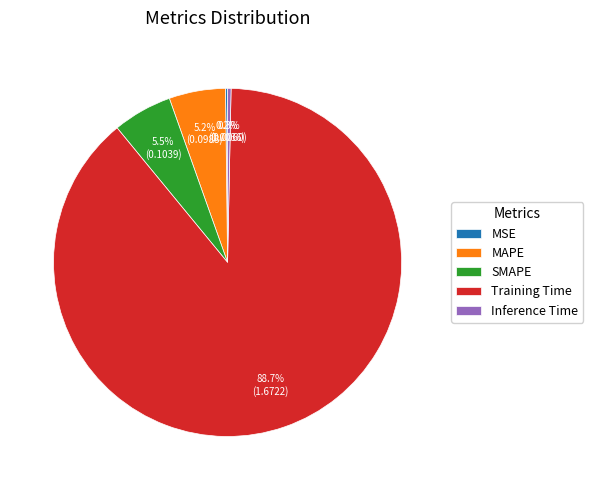

Which category has the biggest portion of the pie?

Training Time